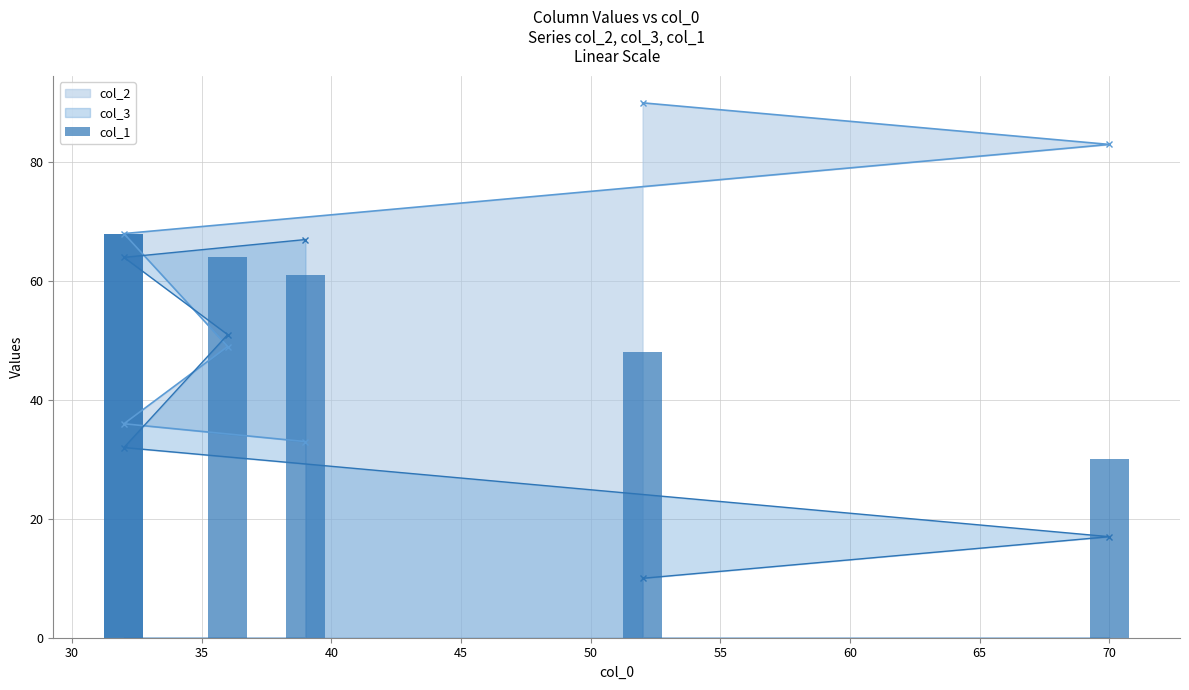

How many values are below 64?

3